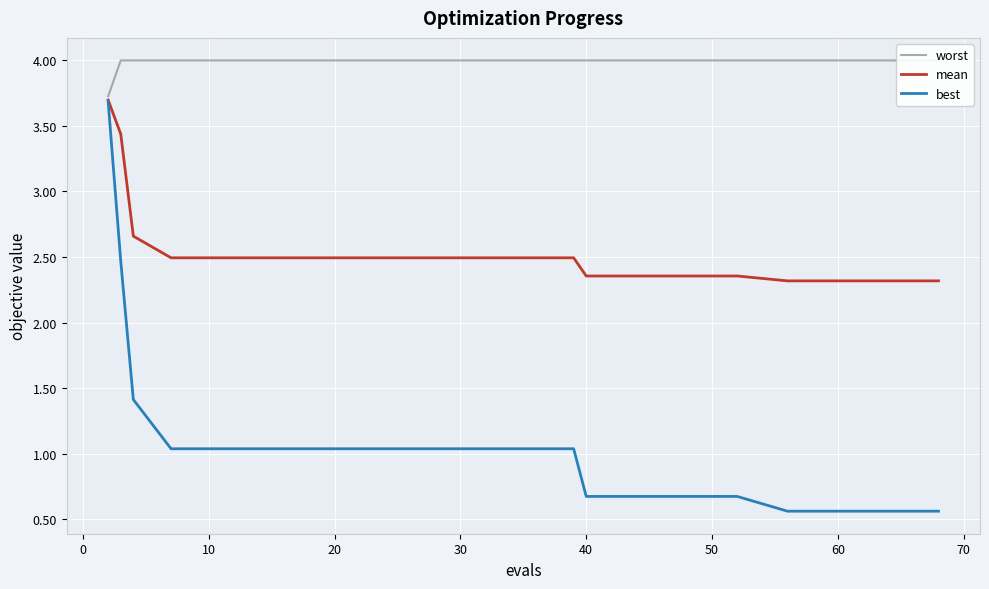

What is the minimum value for mean?

2.3